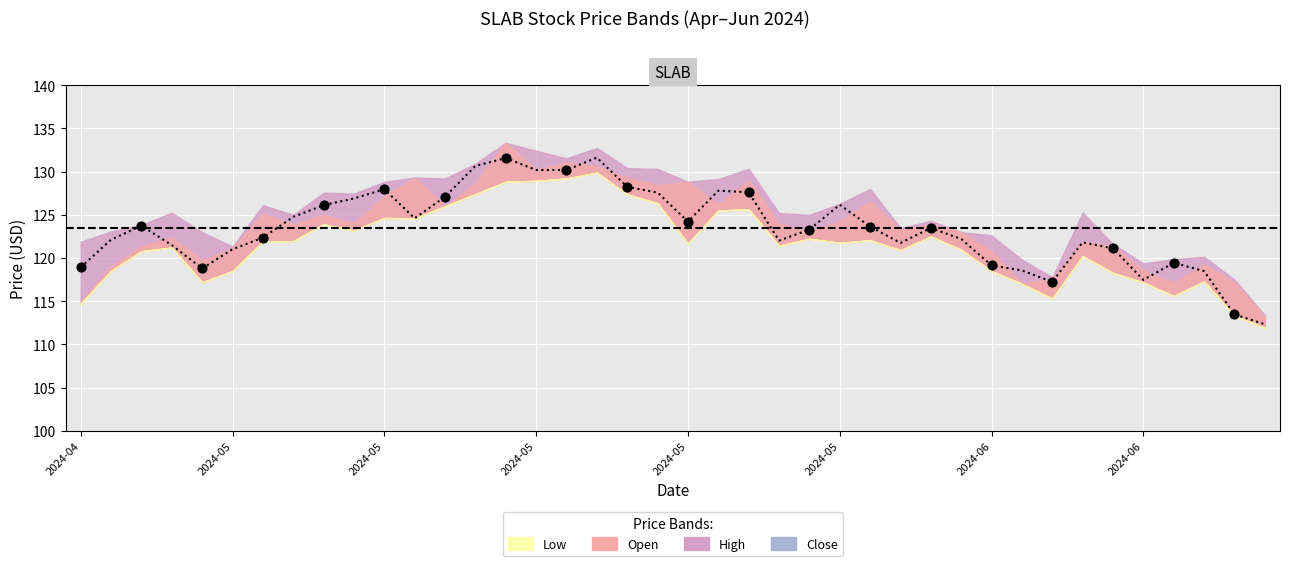

What is the total value across all series at 2024-06-07?

481.0